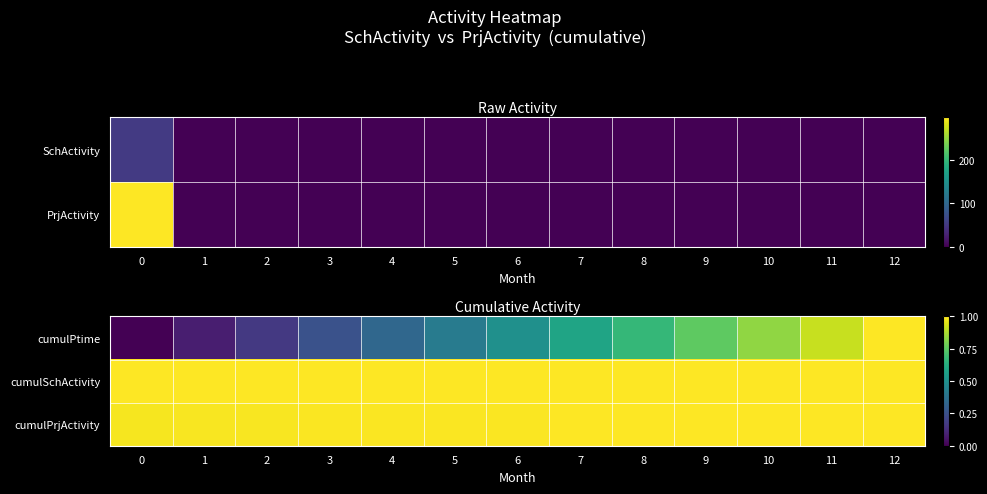

What is the approximate value of cumulPrjActivity at 1?

1.0